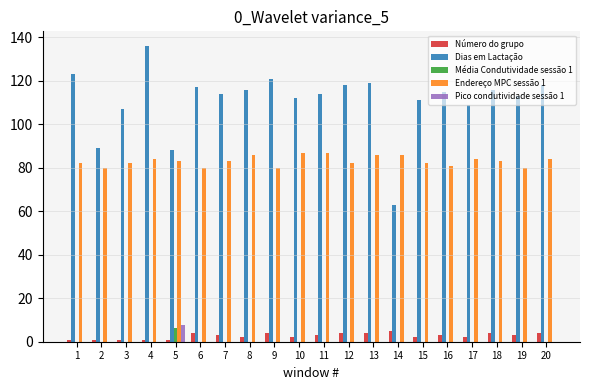

Reading left to right, transcribe all the data shown in this chart.

Número do grupo: 1.0	1.0	1.0	1.0	1.0	4.0	3.0	2.0	4.0	2.0	3.0	4.0	4.0	5.0	2.0	3.0	2.0	4.0	3.0	4.0
Dias em Lactação: 123.0	89.0	107.0	136.0	88.0	117.0	114.0	116.0	121.0	112.0	114.0	118.0	119.0	63.0	111.0	115.0	109.0	116.0	113.0	118.0
Média Condutividade sessão 1: 0.0	0.0	0.0	0.0	6.2	0.0	0.0	0.0	0.0	0.0	0.0	0.0	0.0	0.0	0.0	0.0	0.0	0.0	0.0	0.0
Endereço MPC sessão 1: 82.0	80.0	82.0	84.0	83.0	80.0	83.0	86.0	80.0	87.0	87.0	82.0	86.0	86.0	82.0	81.0	84.0	83.0	80.0	84.0
Pico condutividade sessão 1: 0.0	0.0	0.0	0.0	7.6	0.0	0.0	0.0	0.0	0.0	0.0	0.0	0.0	0.0	0.0	0.0	0.0	0.0	0.0	0.0